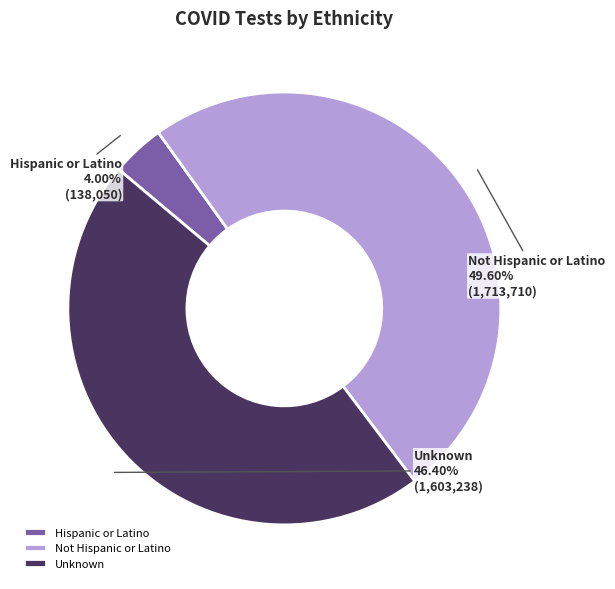

Combined, do Hispanic or Latino and Unknown account for over 50%?

Yes